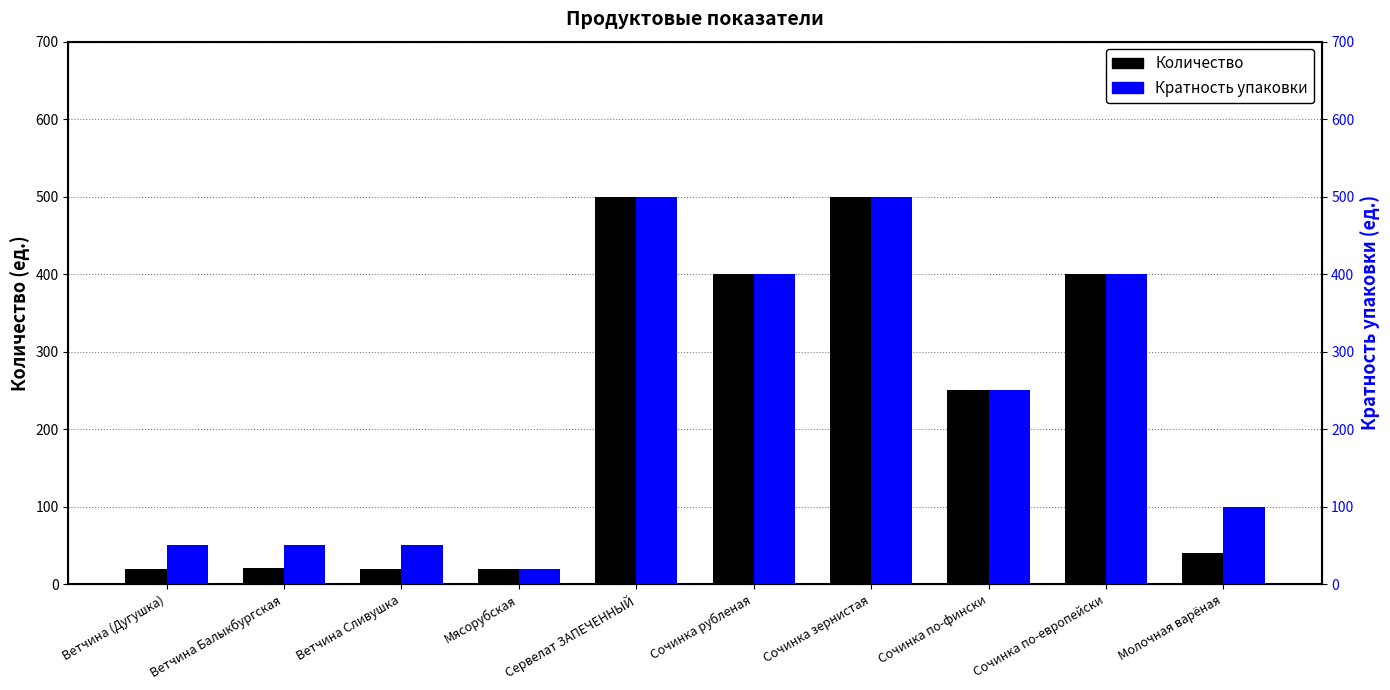

Count the number of data series in this chart.

2